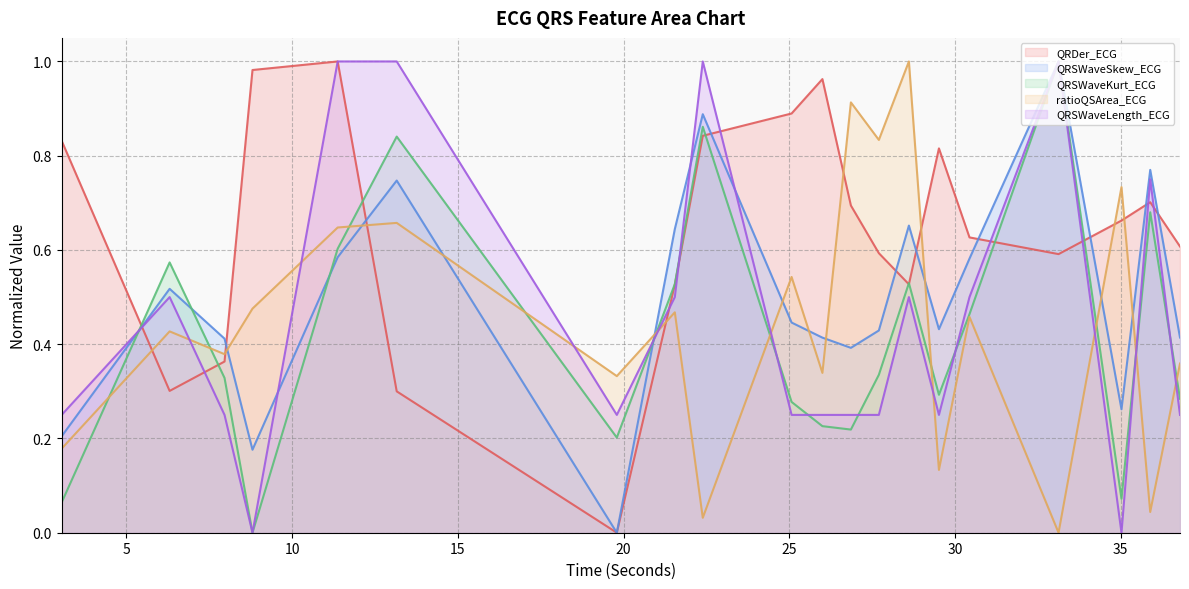

What is the label of the 7th point from the right?

28.609375